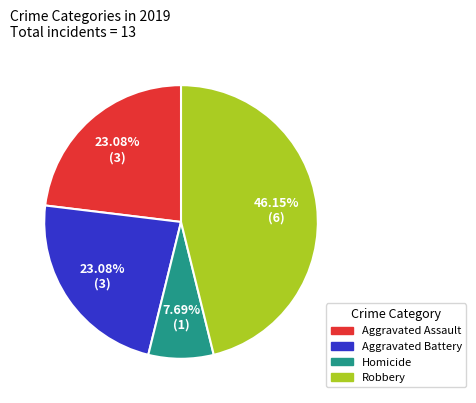

To the nearest percent, what is the combined percentage of Aggravated Battery and Robbery?

69%